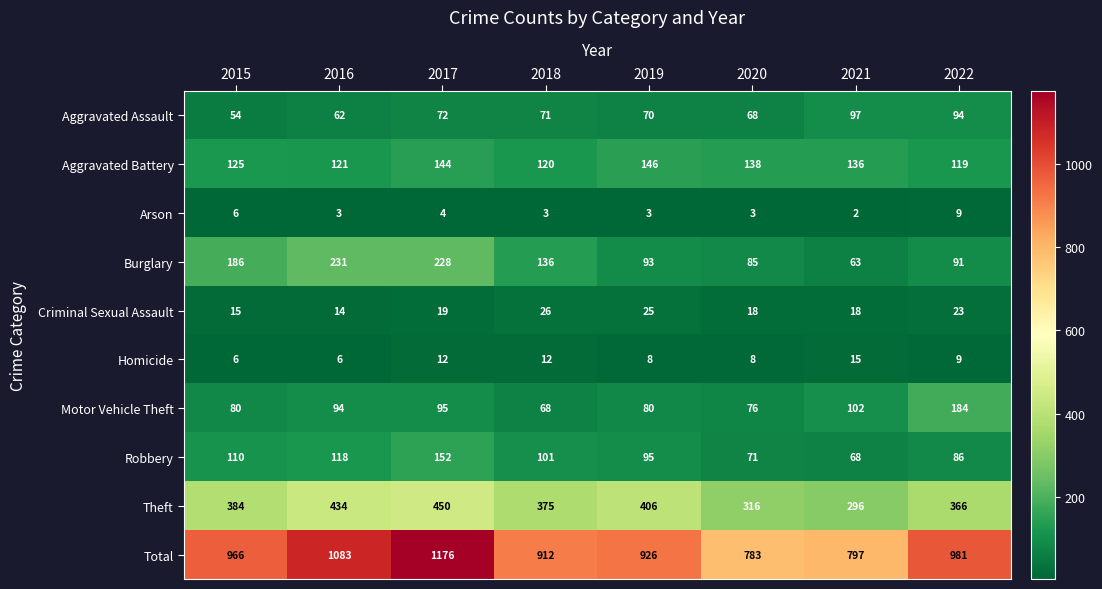

Which series has the largest total across all categories?

Total